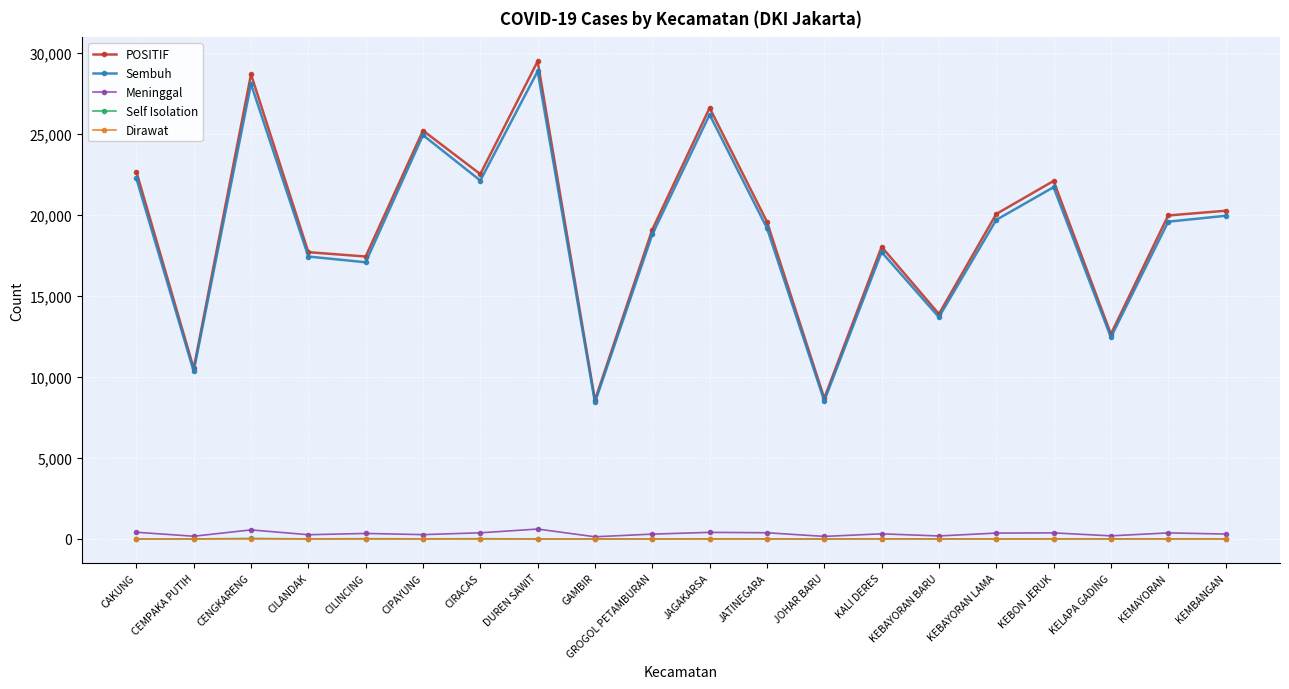

The POSITIF series shows 22506 at CIRACAS. True or false?

True